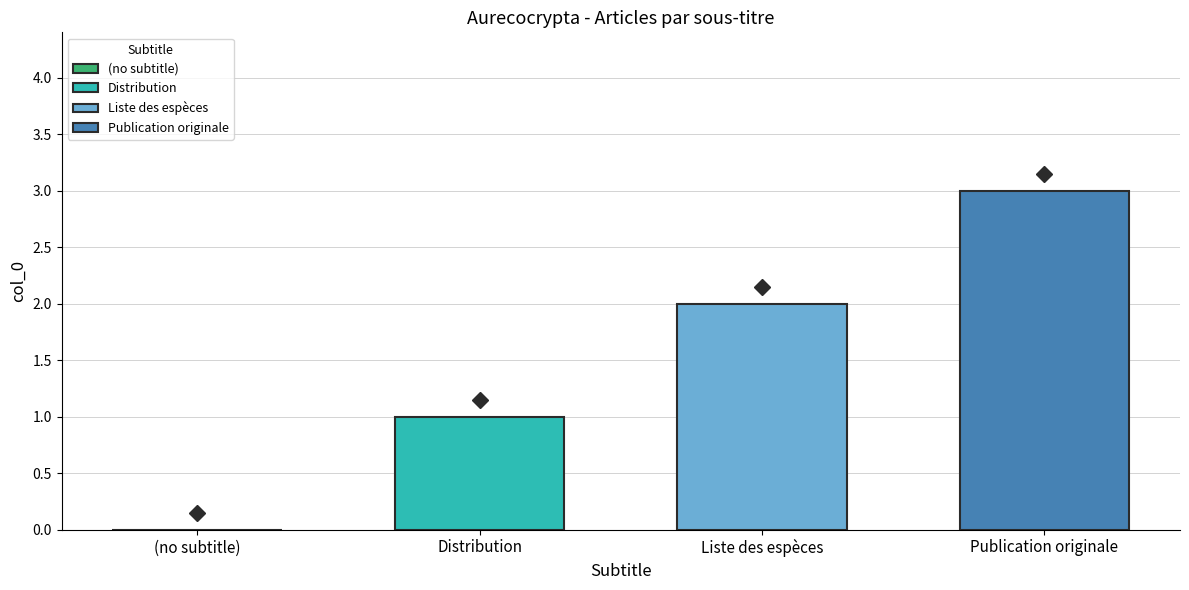

Rank the categories by Liste des espèces value from highest to lowest.

Liste des espèces